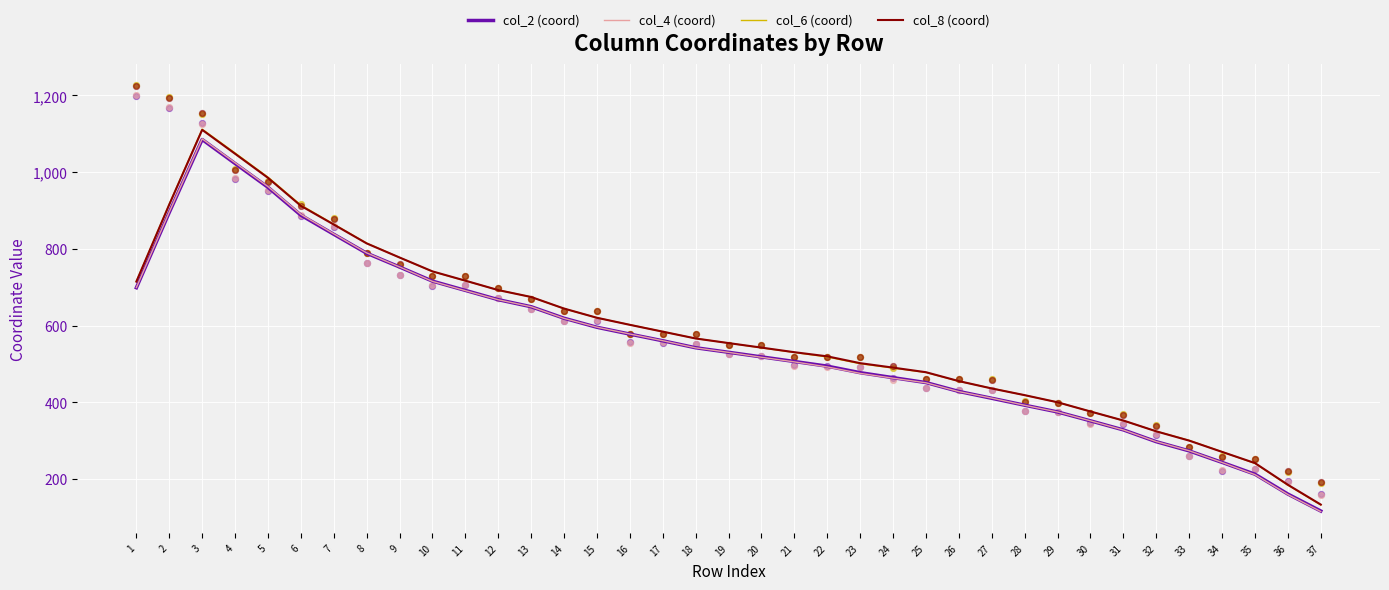

Which series reaches the minimum Y coordinate?

col_4 (coord)